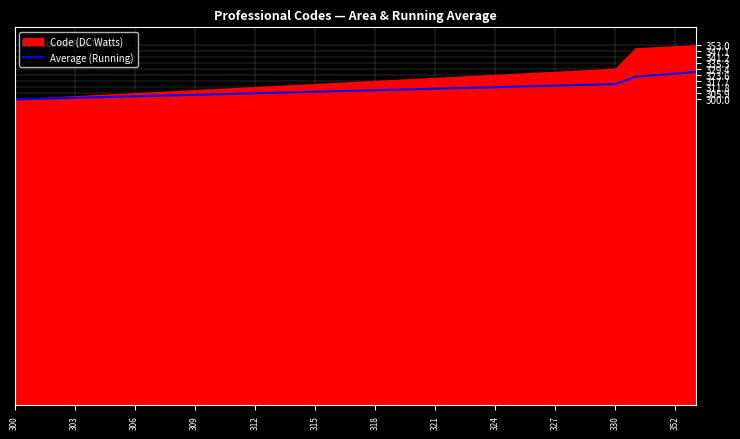

The value of Average (Running) at 327 is 485.6. True or false?

False